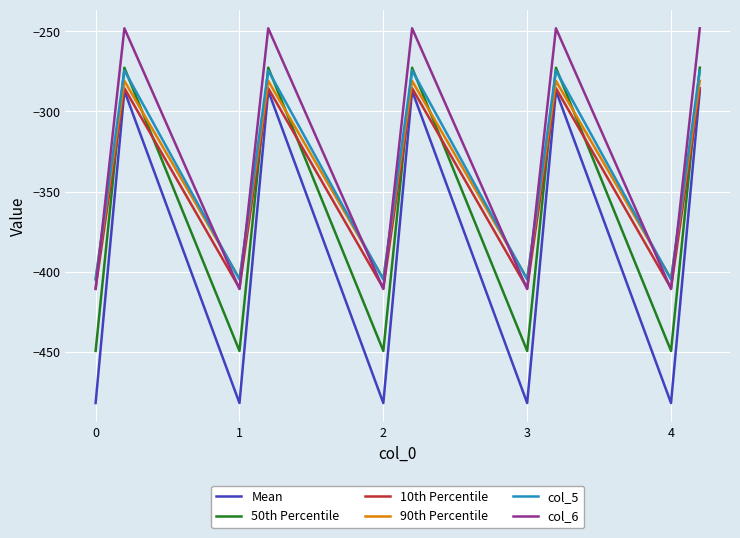

How many times do col_5 and col_6 cross each other?

9